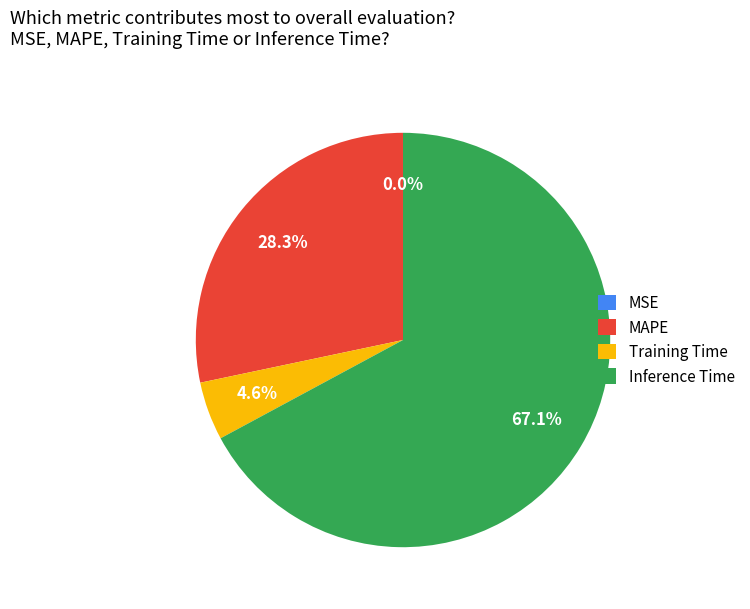

Is there a majority slice in this chart?

Yes